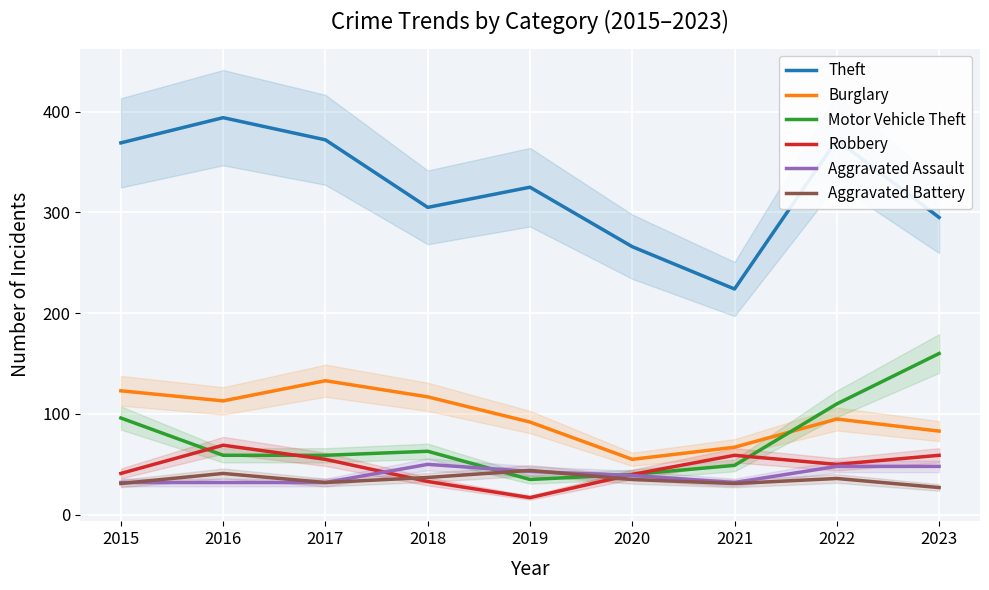

What is the value of the Aggravated Assault point at the 1st from the left?

32